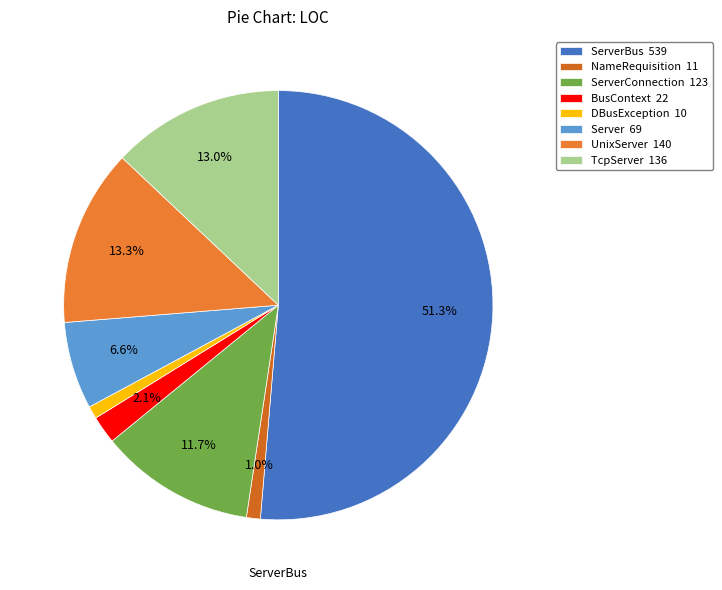

Is there any slice that represents more than half of the pie?

Yes